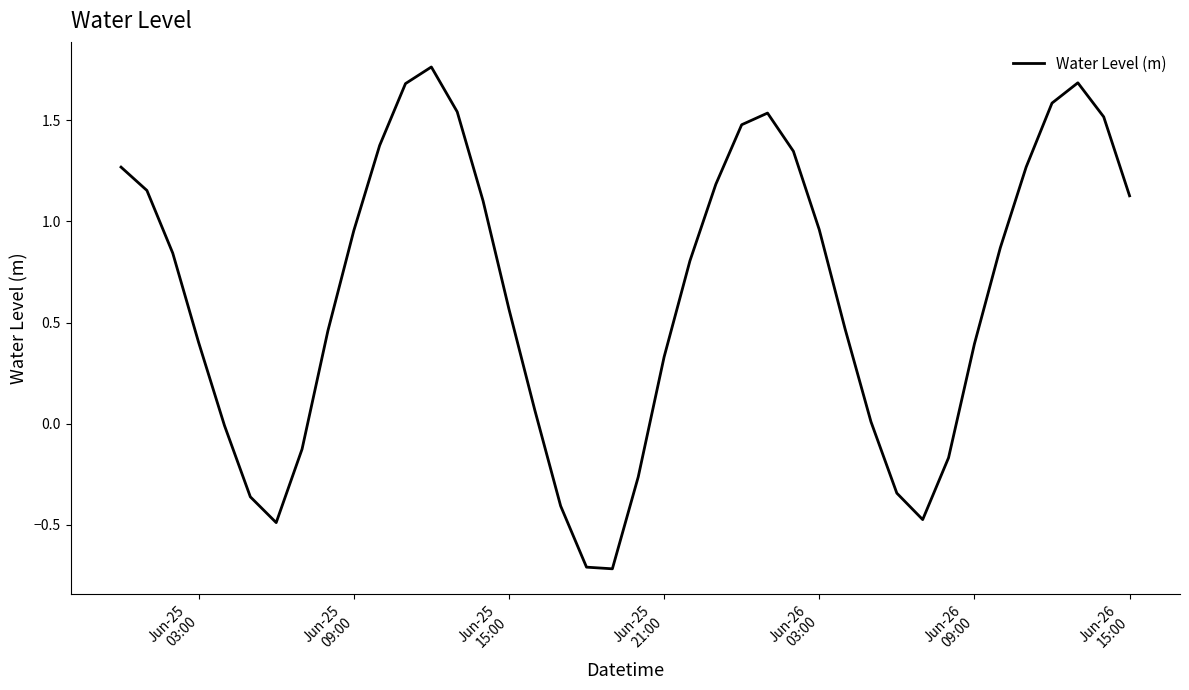

What is the difference between the maximum and minimum values?

2.5